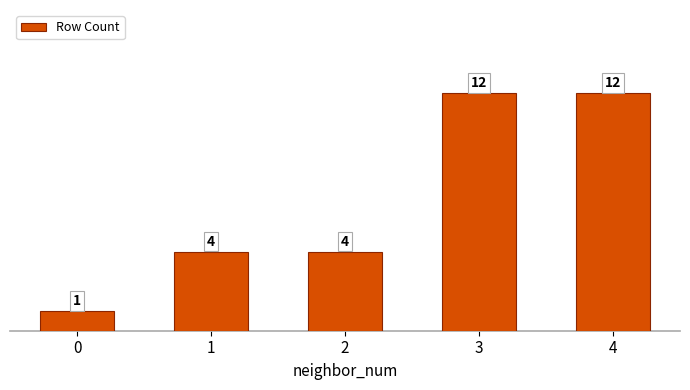

The chart shows a value of 8 at 4. True or false?

False